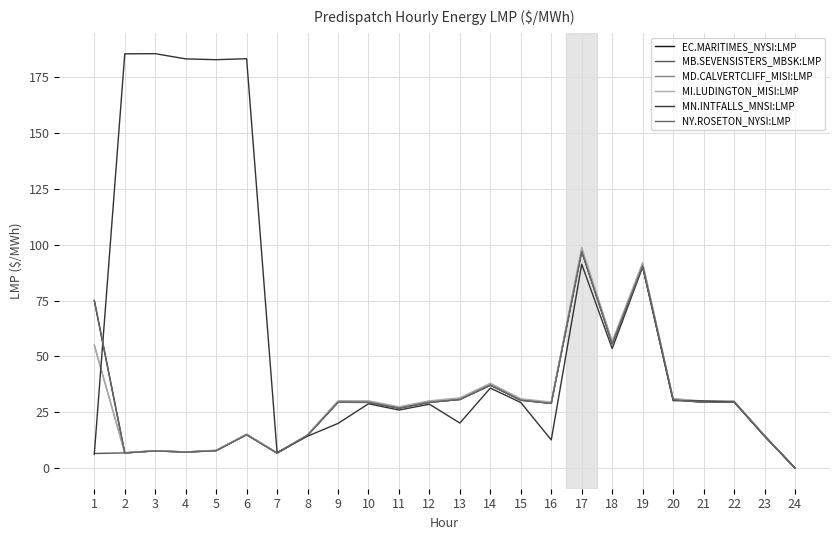

Reading left to right, transcribe all the data shown in this chart.

EC.MARITIMES_NYSI:LMP: 75.0	6.8	7.7	7.1	7.8	14.9	6.7	14.6	29.4	29.4	26.8	29.4	30.7	37.0	30.3	28.9	97.0	55.6	90.5	30.6	29.4	29.6	14.3	0.0
MB.SEVENSISTERS_MBSK:LMP: 6.5	6.8	7.7	7.2	7.8	15.0	6.7	14.7	29.6	29.7	27.0	29.6	30.8	37.3	30.5	29.1	97.6	55.9	91.3	30.8	29.9	29.9	14.4	0.0
MD.CALVERTCLIFF_MISI:LMP: 55.0	6.8	7.7	7.2	7.8	15.0	6.7	14.8	29.7	29.7	27.1	29.7	31.0	37.5	30.6	29.2	97.8	56.1	91.2	30.8	29.6	29.8	14.4	0.0
MI.LUDINGTON_MISI:LMP: 55.0	6.8	7.8	7.2	7.9	15.2	6.8	14.9	30.1	30.1	27.4	30.1	31.4	38.0	31.0	29.5	98.8	56.8	92.0	31.1	29.9	30.0	14.6	0.0
MN.INTFALLS_MNSI:LMP: 6.2	185.5	185.5	183.2	182.8	183.3	6.9	14.2	20.0	28.8	26.0	28.6	20.1	35.8	29.3	12.6	91.3	53.5	90.0	30.2	30.0	29.6	14.3	0.0
NY.ROSETON_NYSI:LMP: 75.0	6.8	7.7	7.1	7.8	14.9	6.7	14.6	29.4	29.4	26.8	29.4	30.7	37.0	30.3	28.9	97.0	55.6	90.5	30.6	29.4	29.6	14.3	0.0